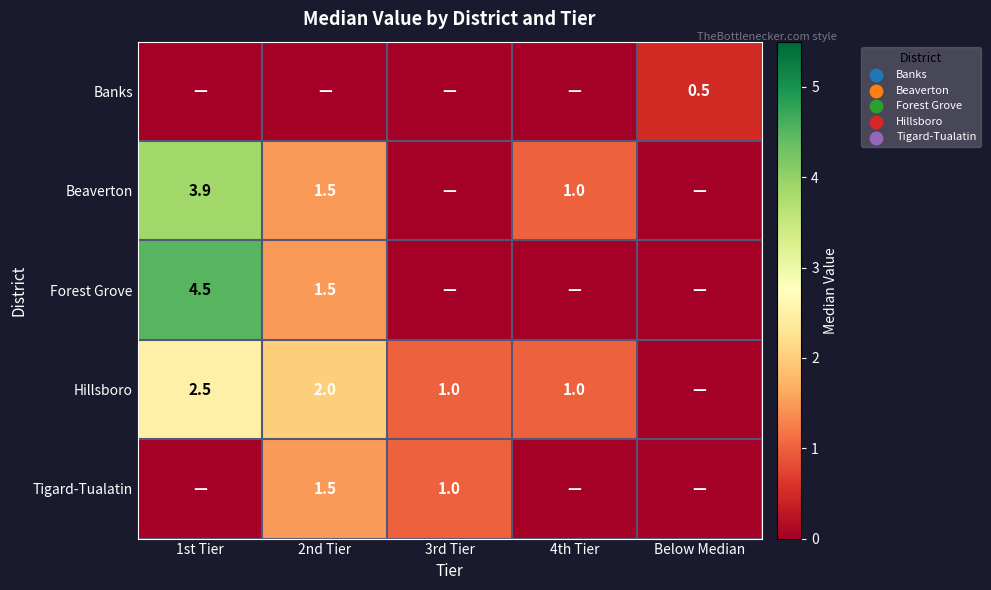

True or false: Beaverton has a value of 1.6 at 4th Tier.

False